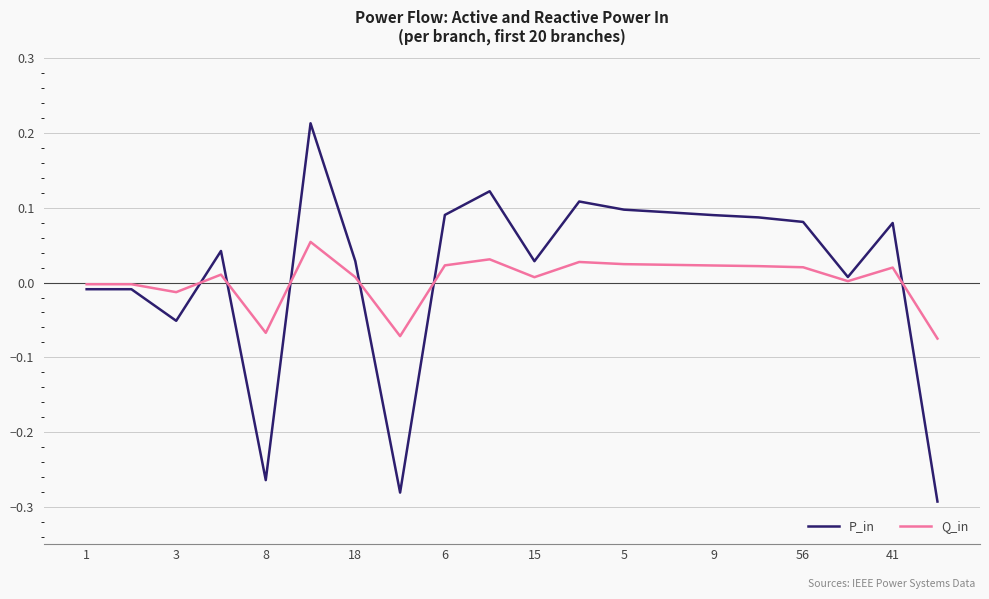

Rank the series by their maximum value, from highest to lowest.

P_in, Q_in